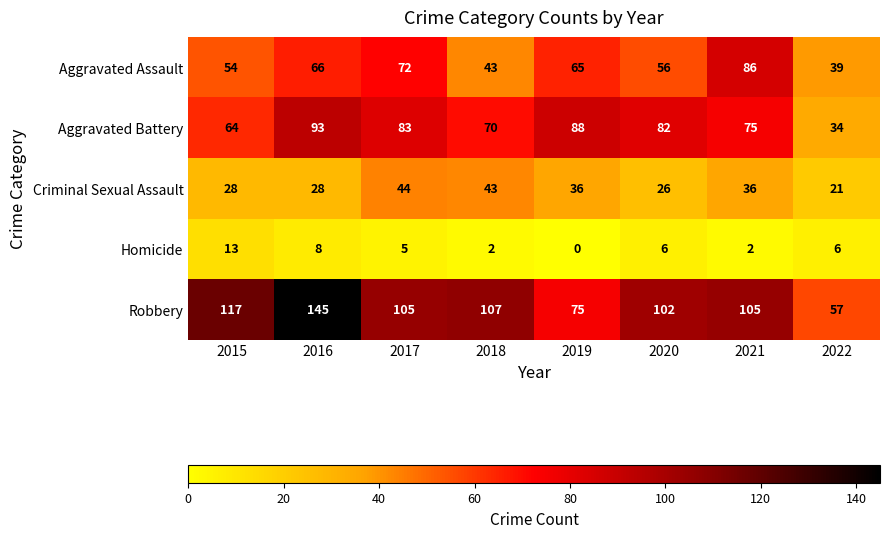

True or false: Robbery has a value of 34 at 2019.

False